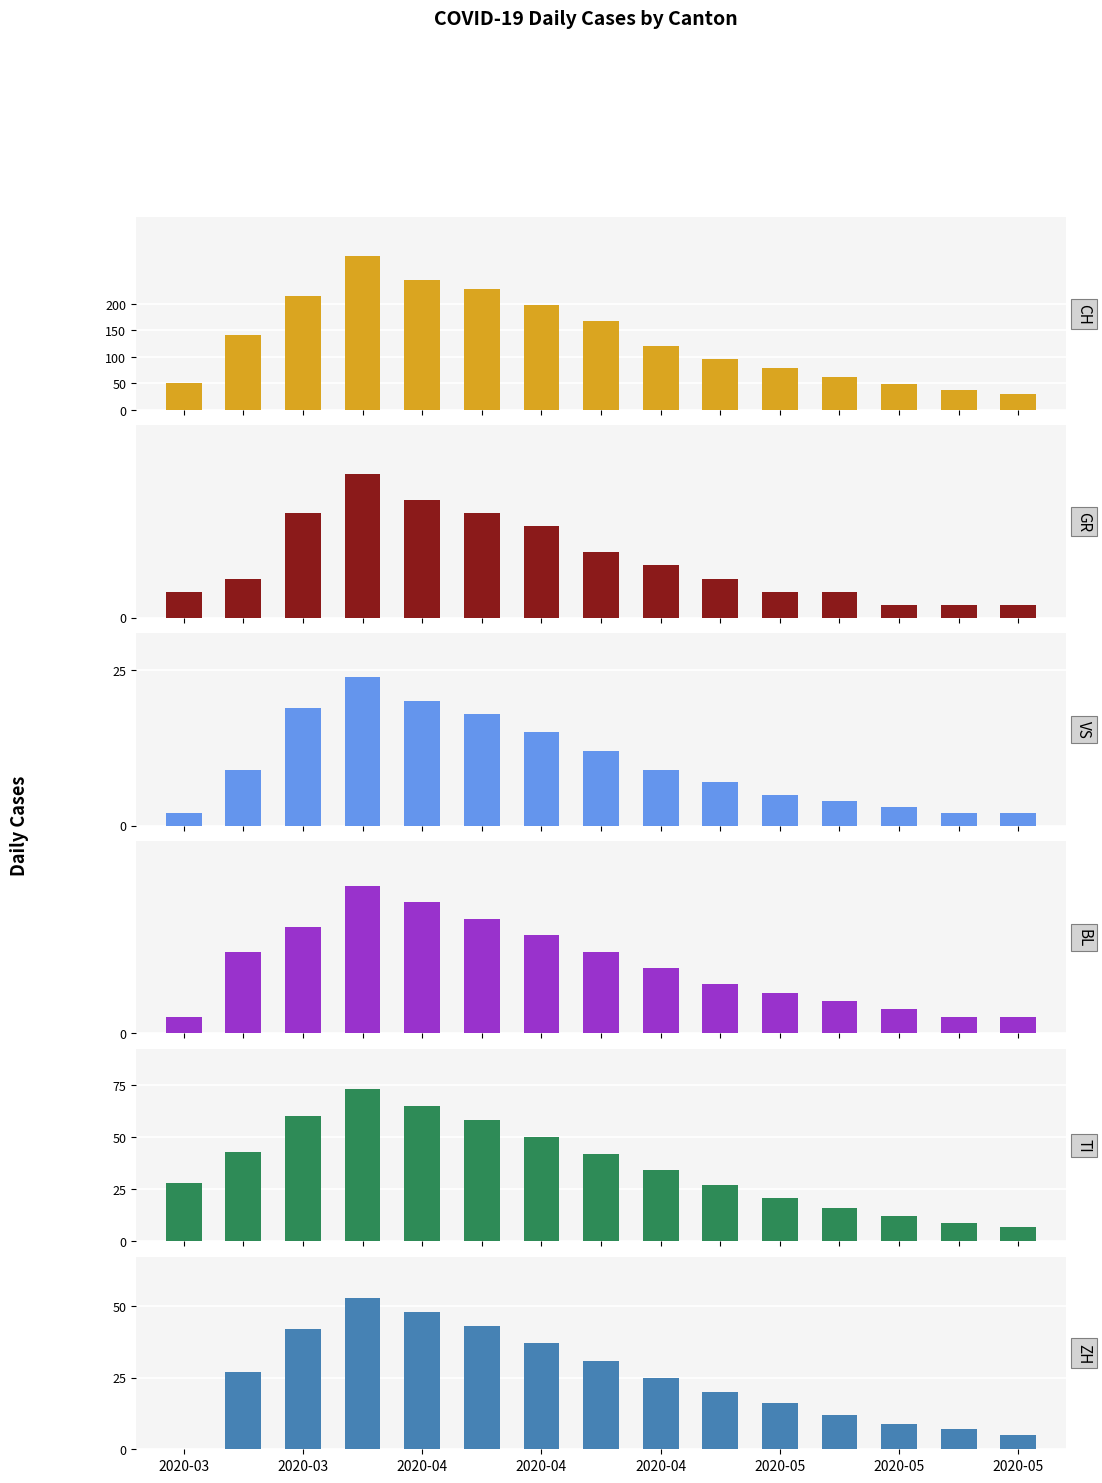

Which has a higher value, 2020-03 or 2020-05?

2020-05